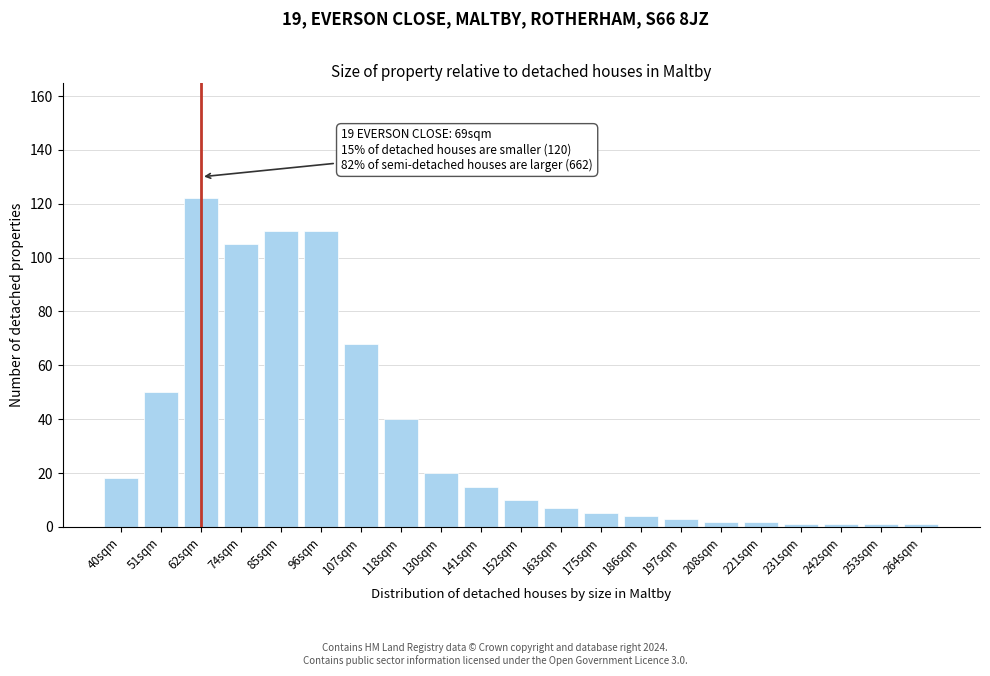

Reading right to left, what are all the values shown in this chart?

1	1	1	1	2	2	3	4	5	7	10	15	20	40	68	110	110	105	122	50	18